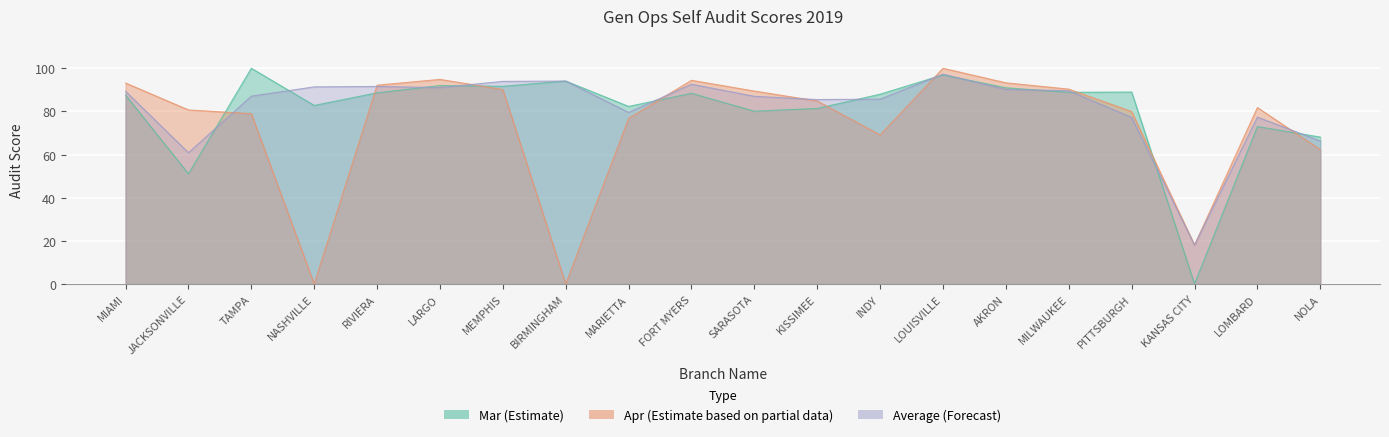

Rank the series at LOUISVILLE from lowest to highest value.

Mar, Average, Apr